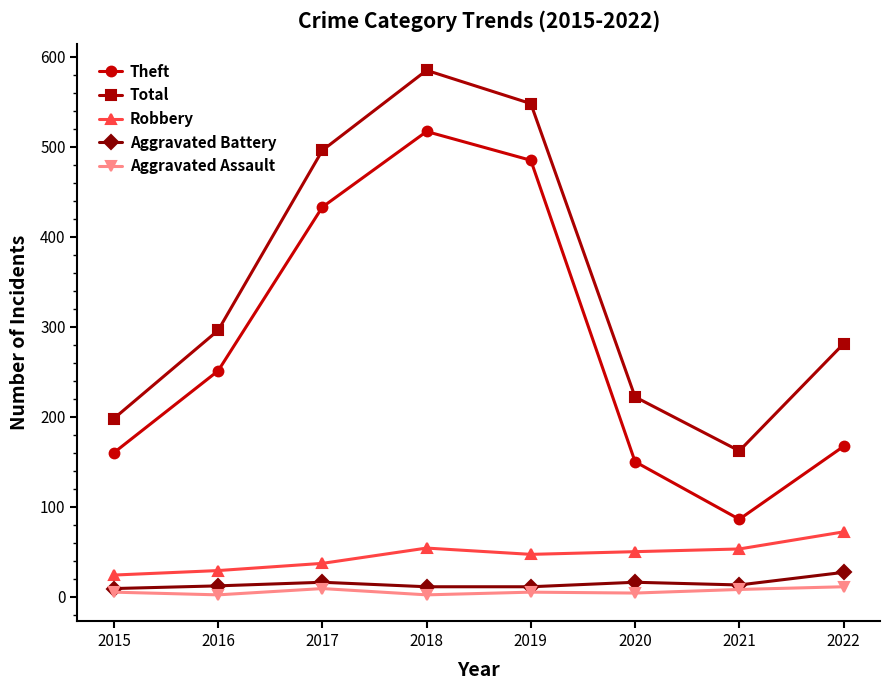

True or false: Robbery and Aggravated Battery intersect in this chart.

False